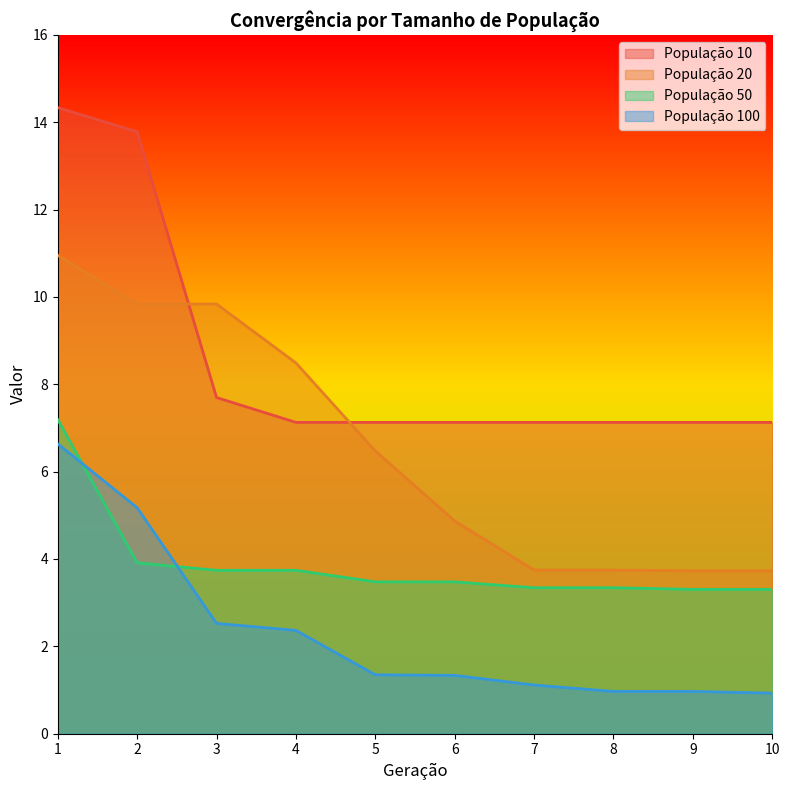

At which category is the sum across all series the highest?

1